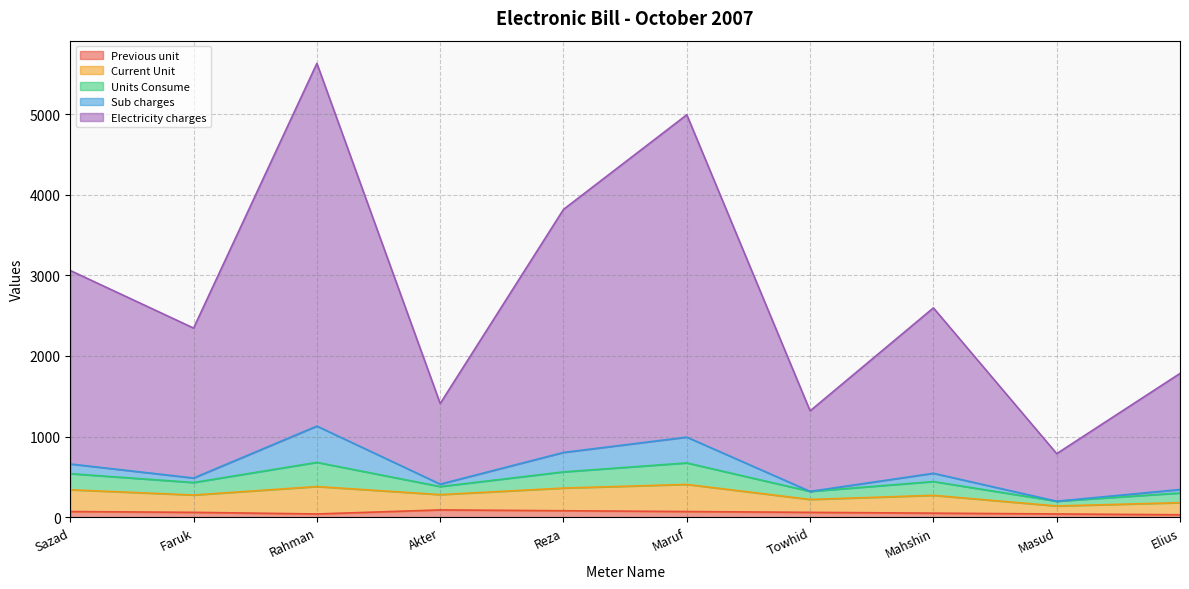

Between Elius and Reza, which is larger?

Reza